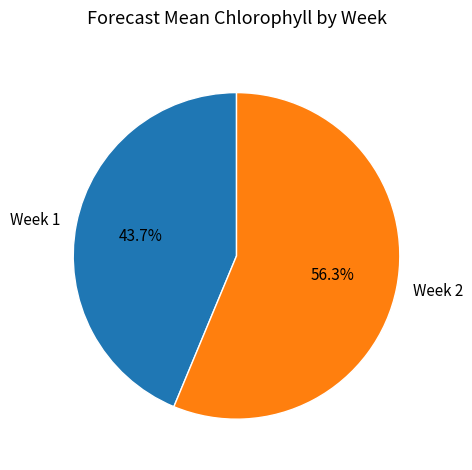

Is it true that Week 2 is 48% of the pie?

False